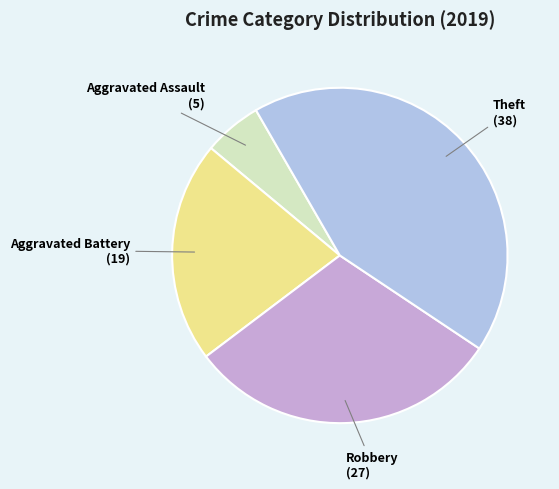

The Robbery slice represents 42% of the pie. True or false?

False